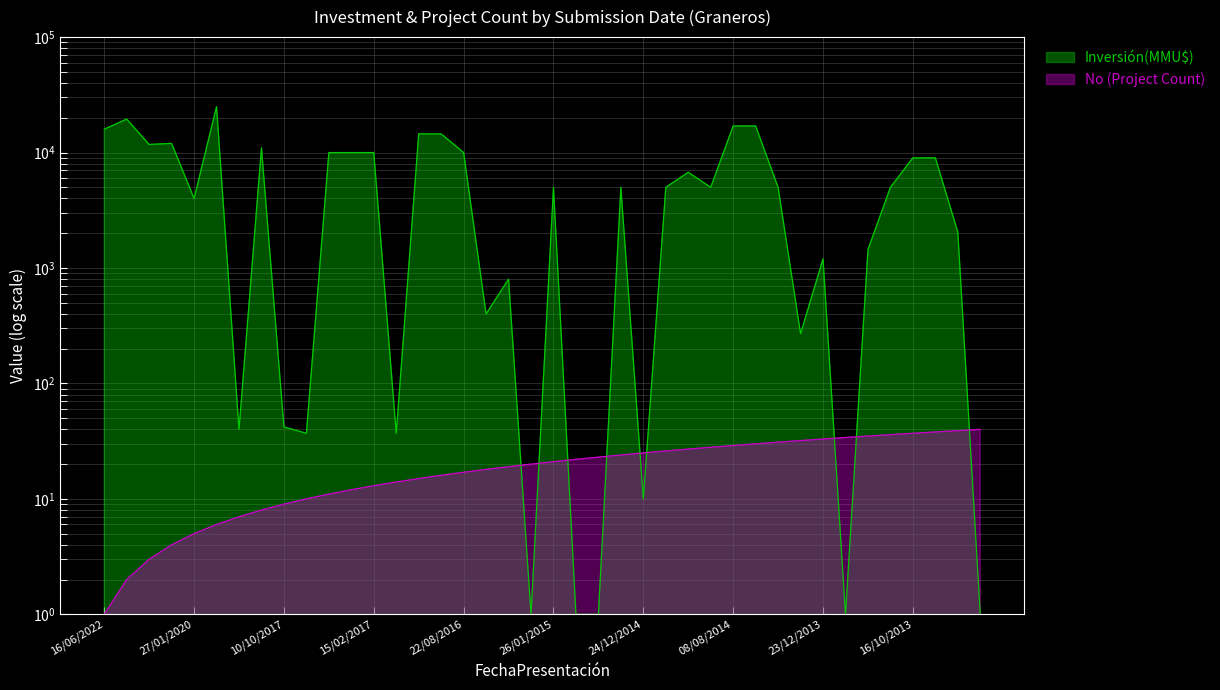

Which series has the largest range (max minus min)?

Inversión(MMU$)